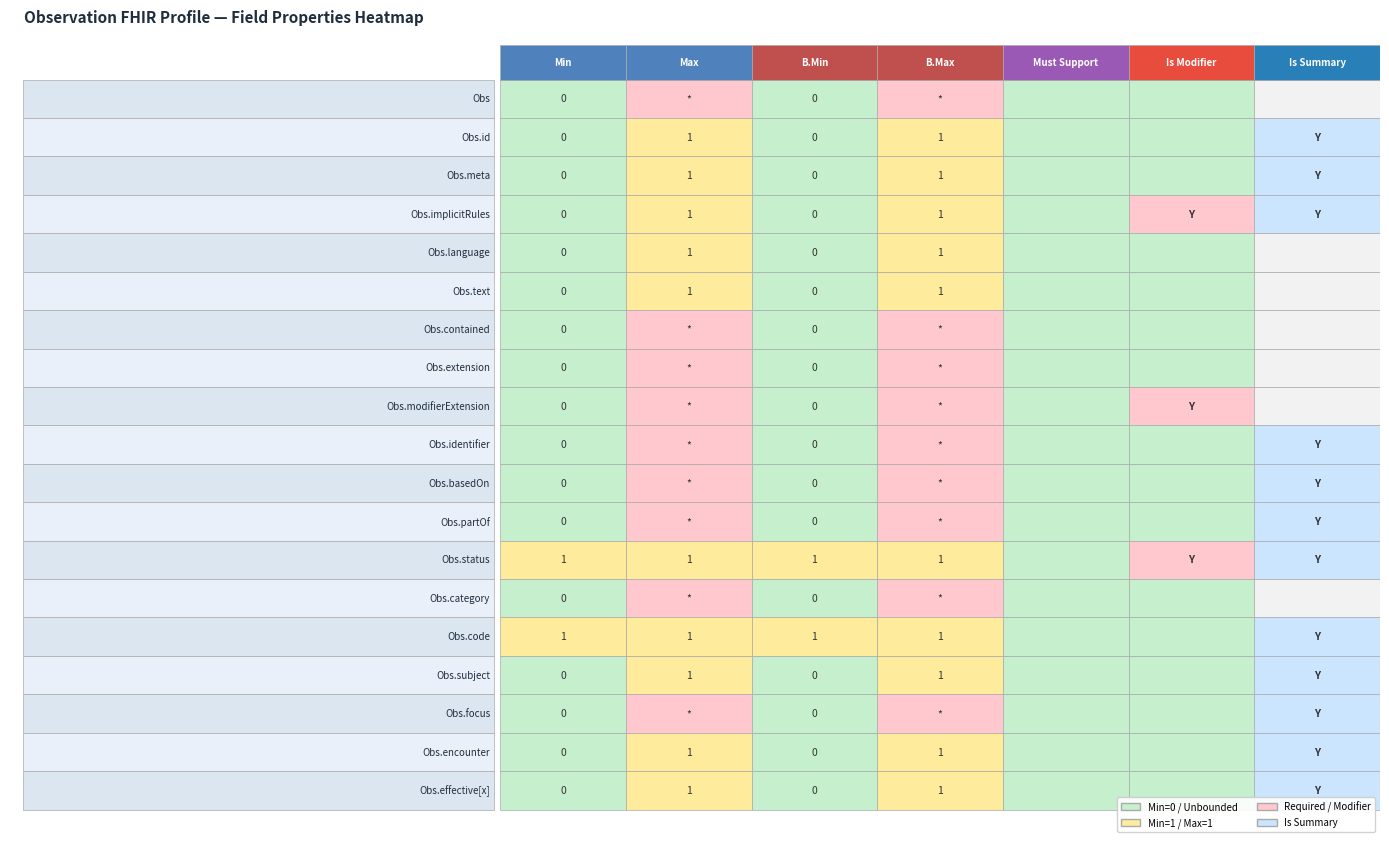

How many values in the Observation.identifier series exceed 0?

3